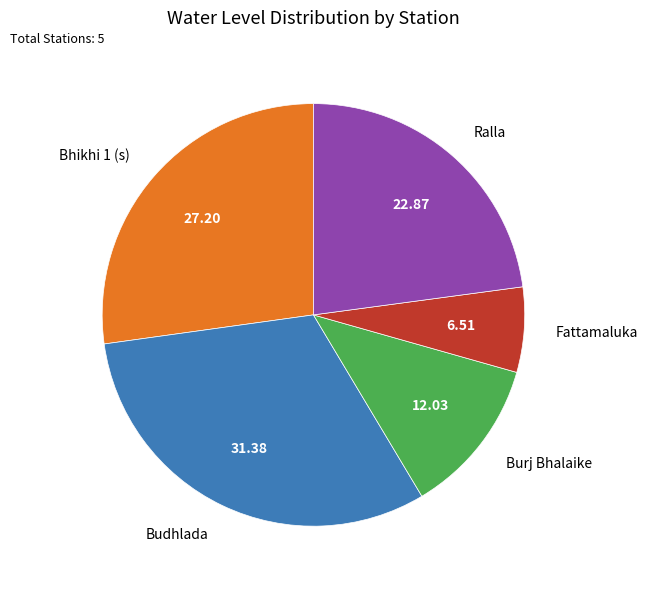

Between Burj Bhalaike and Budhlada, which is larger?

Budhlada